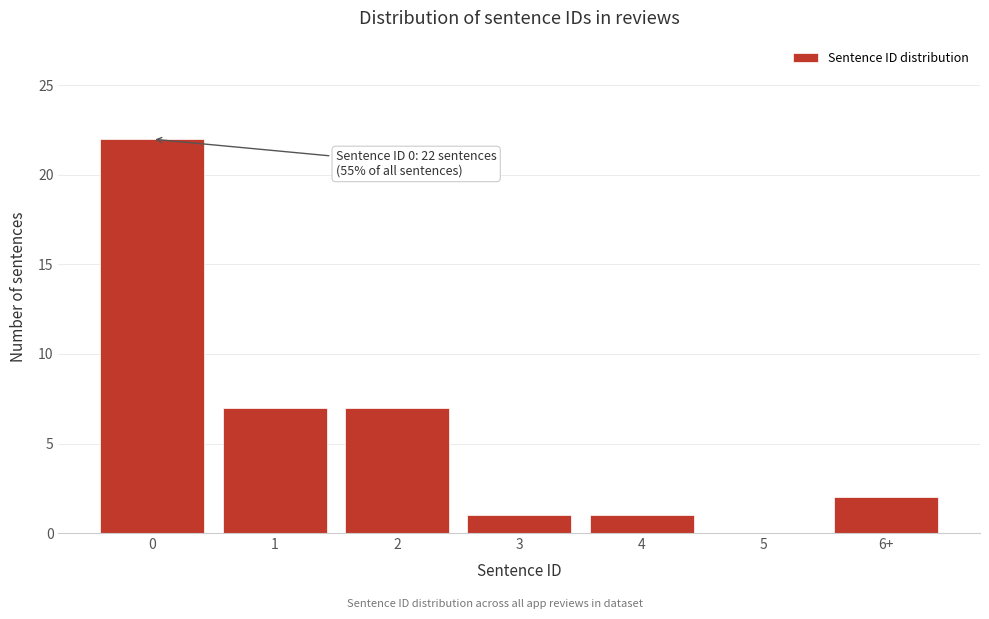

Reading left to right, extract all data points from this chart.

0=22	1=7	2=7	3=1	4=1	5=0	6+=2